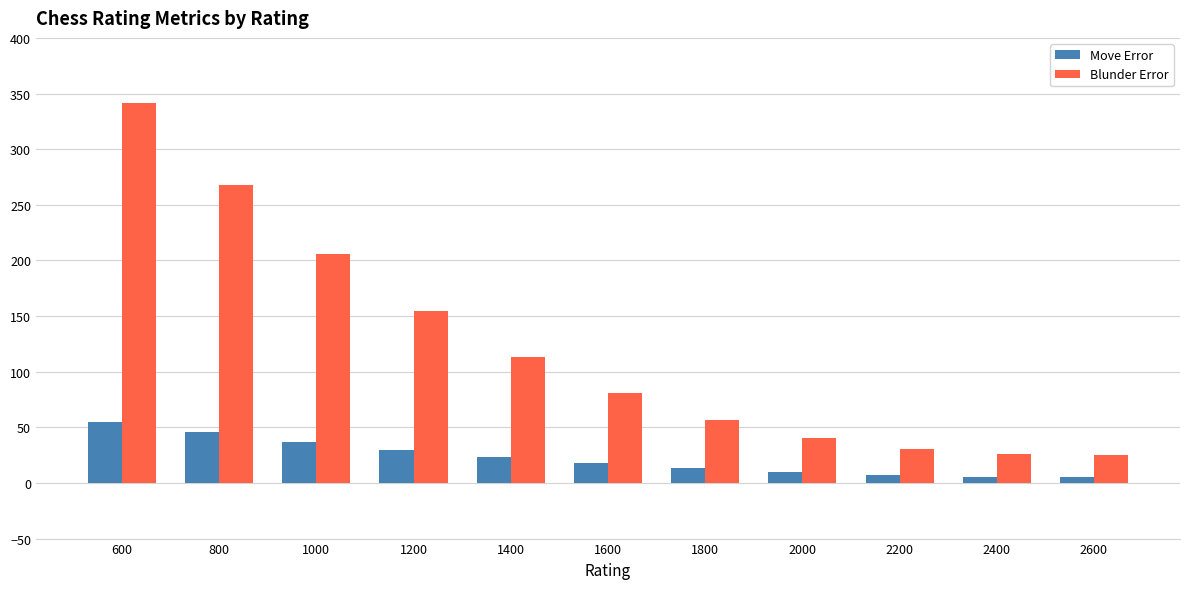

What is the difference between the Blunder Error values at 1000 and 1600?

125.1